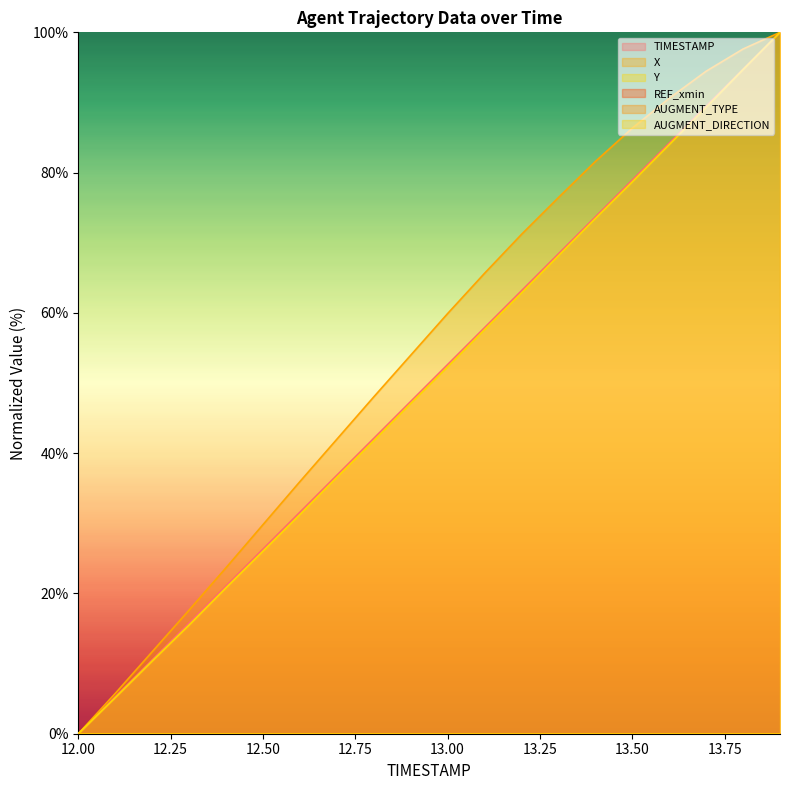

Is the value of Y at 12.8 greater than the value of TIMESTAMP at 12.1?

Yes